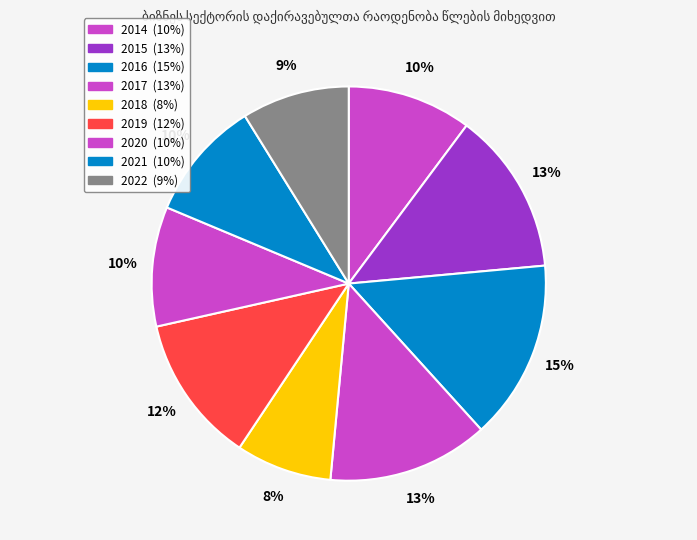

Which slice is the smallest?

2018